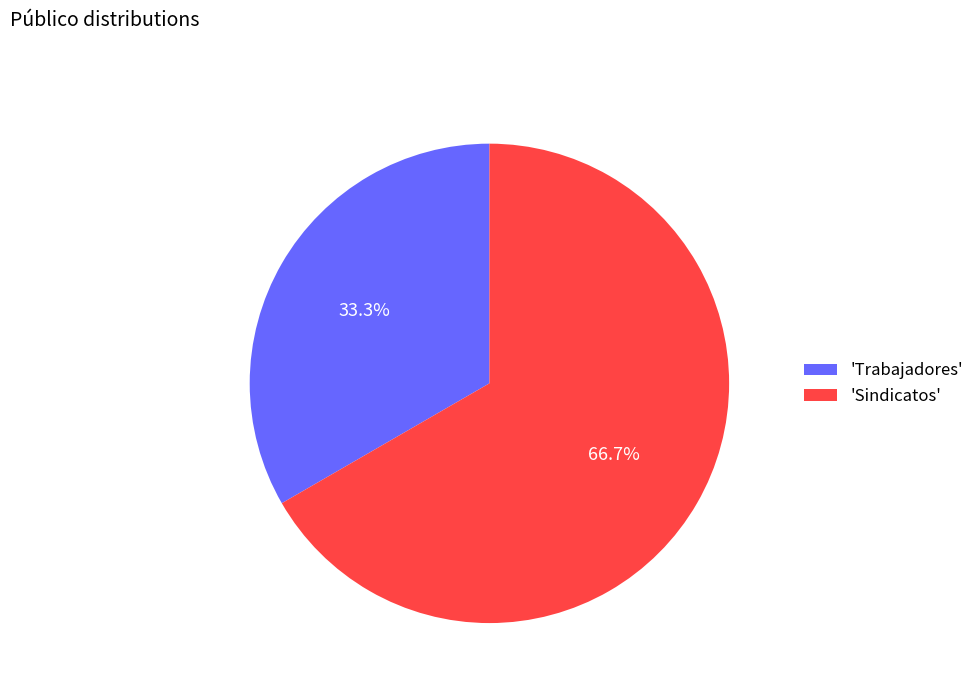

How many segments does this pie chart have?

2